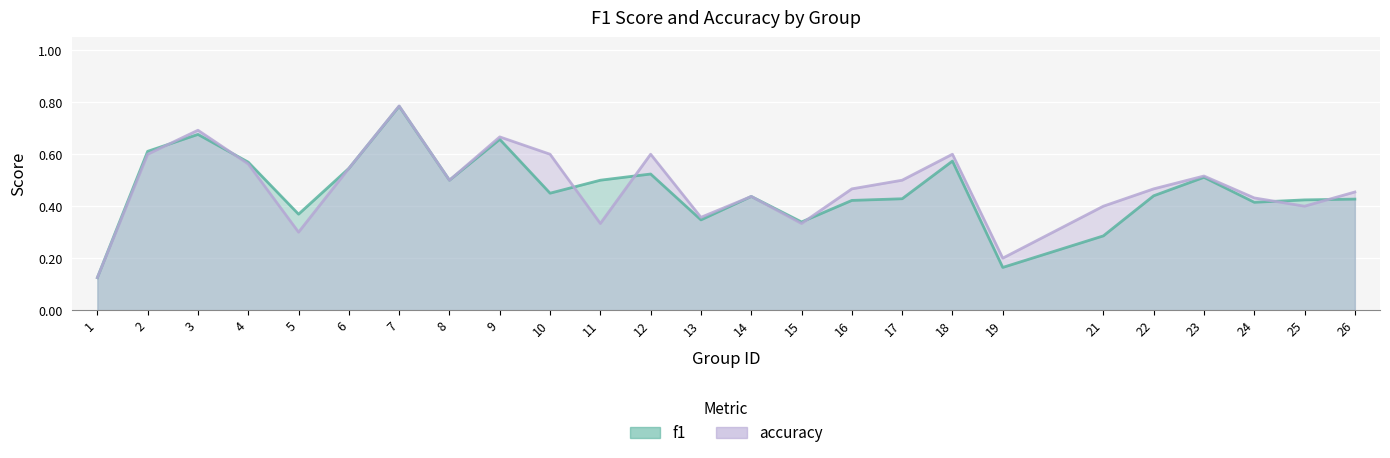

What are all the series names shown in the legend?

f1, accuracy